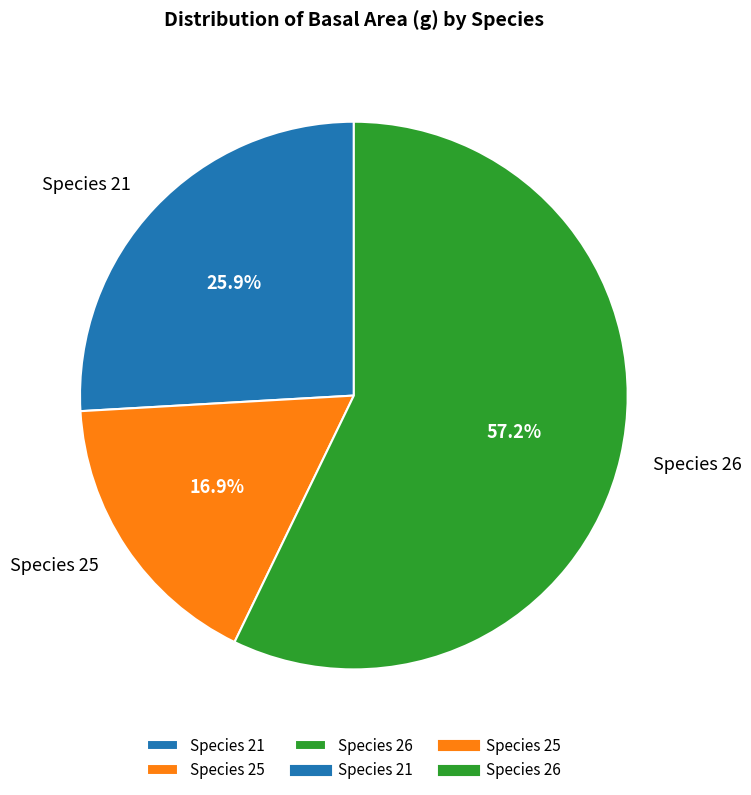

Which has a higher value, Species 25 or Species 21?

Species 21